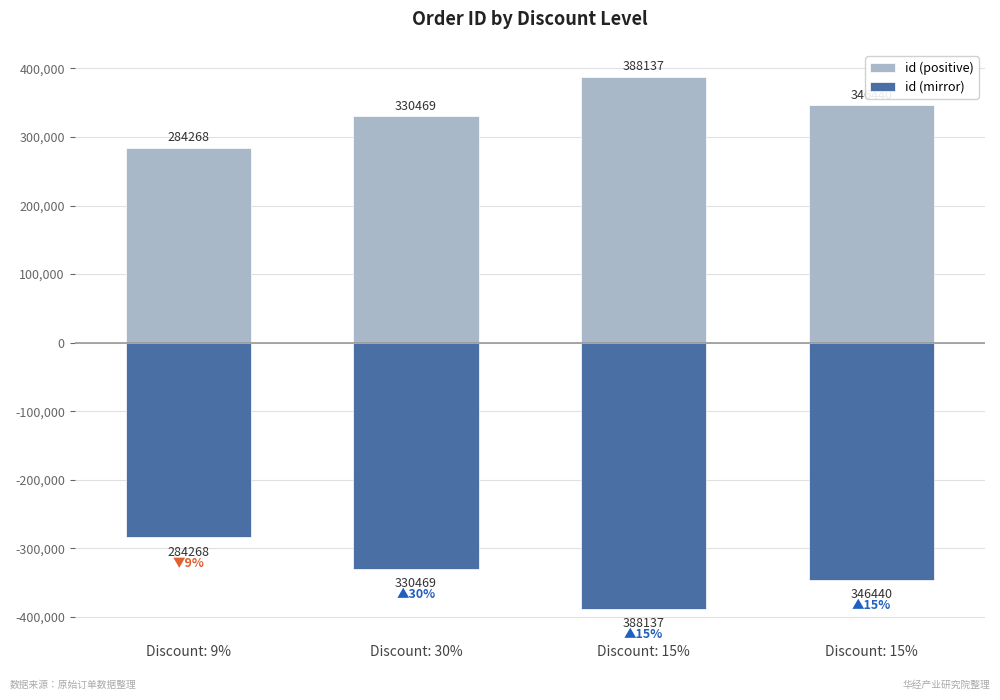

At which category does the chart reach its peak across all series?

Discount: 15%